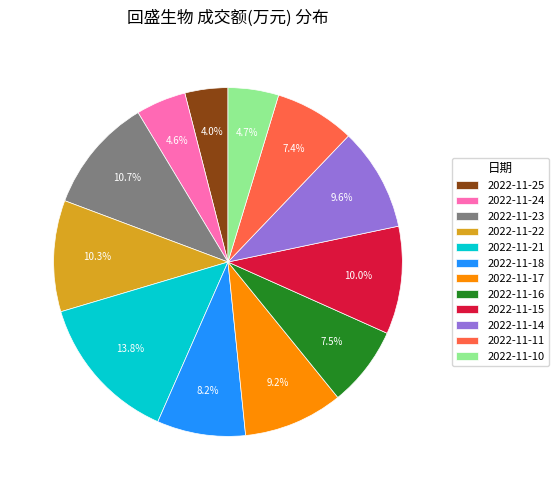

Is 2022-11-23 the majority of the pie?

No